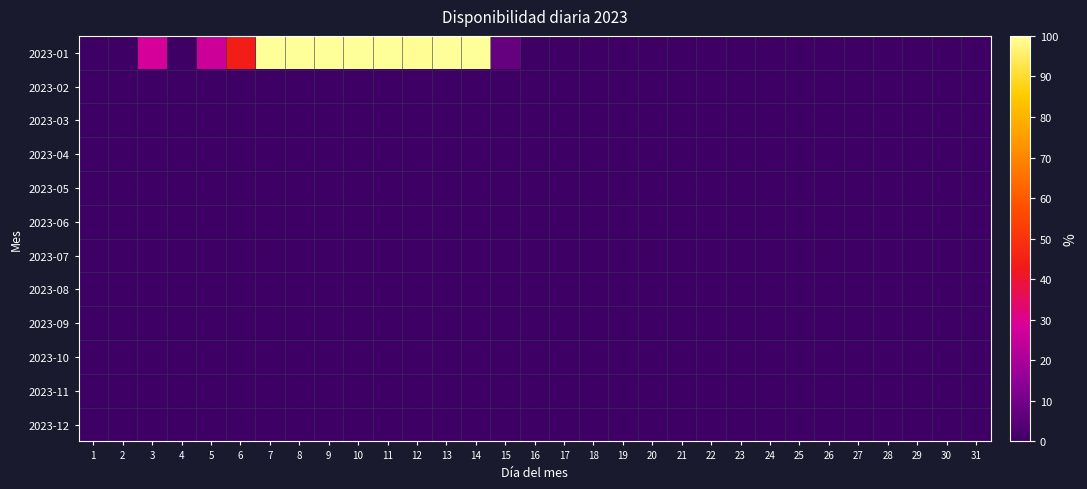

Reading right to left, extract all data points from this chart.

2023-01: 31=0.0	30=0.0	29=0.0	28=0.0	27=0.0	26=0.0	25=0.0	24=0.0	23=0.0	22=0.0	21=0.0	20=0.0	19=0.0	18=0.0	17=0.0	16=0.0	15=7.2	14=100.0	13=100.0	12=99.6	11=100.0	10=100.0	9=100.0	8=100.0	7=100.0	6=43.8	5=26.2	4=0.0	3=27.9	2=0.0	1=0.0
2023-02: 31=0.0	30=0.0	29=0.0	28=0.0	27=0.0	26=0.0	25=0.0	24=0.0	23=0.0	22=0.0	21=0.0	20=0.0	19=0.0	18=0.0	17=0.0	16=0.0	15=0.0	14=0.0	13=0.0	12=0.0	11=0.0	10=0.0	9=0.0	8=0.0	7=0.0	6=0.0	5=0.0	4=0.0	3=0.0	2=0.0	1=0.0
2023-03: 31=0.0	30=0.0	29=0.0	28=0.0	27=0.0	26=0.0	25=0.0	24=0.0	23=0.0	22=0.0	21=0.0	20=0.0	19=0.0	18=0.0	17=0.0	16=0.0	15=0.0	14=0.0	13=0.0	12=0.0	11=0.0	10=0.0	9=0.0	8=0.0	7=0.0	6=0.0	5=0.0	4=0.0	3=0.0	2=0.0	1=0.0
2023-04: 31=0.0	30=0.0	29=0.0	28=0.0	27=0.0	26=0.0	25=0.0	24=0.0	23=0.0	22=0.0	21=0.0	20=0.0	19=0.0	18=0.0	17=0.0	16=0.0	15=0.0	14=0.0	13=0.0	12=0.0	11=0.0	10=0.0	9=0.0	8=0.0	7=0.0	6=0.0	5=0.0	4=0.0	3=0.0	2=0.0	1=0.0
2023-05: 31=0.0	30=0.0	29=0.0	28=0.0	27=0.0	26=0.0	25=0.0	24=0.0	23=0.0	22=0.0	21=0.0	20=0.0	19=0.0	18=0.0	17=0.0	16=0.0	15=0.0	14=0.0	13=0.0	12=0.0	11=0.0	10=0.0	9=0.0	8=0.0	7=0.0	6=0.0	5=0.0	4=0.0	3=0.0	2=0.0	1=0.0
2023-06: 31=0.0	30=0.0	29=0.0	28=0.0	27=0.0	26=0.0	25=0.0	24=0.0	23=0.0	22=0.0	21=0.0	20=0.0	19=0.0	18=0.0	17=0.0	16=0.0	15=0.0	14=0.0	13=0.0	12=0.0	11=0.0	10=0.0	9=0.0	8=0.0	7=0.0	6=0.0	5=0.0	4=0.0	3=0.0	2=0.0	1=0.0
2023-07: 31=0.0	30=0.0	29=0.0	28=0.0	27=0.0	26=0.0	25=0.0	24=0.0	23=0.0	22=0.0	21=0.0	20=0.0	19=0.0	18=0.0	17=0.0	16=0.0	15=0.0	14=0.0	13=0.0	12=0.0	11=0.0	10=0.0	9=0.0	8=0.0	7=0.0	6=0.0	5=0.0	4=0.0	3=0.0	2=0.0	1=0.0
2023-08: 31=0.0	30=0.0	29=0.0	28=0.0	27=0.0	26=0.0	25=0.0	24=0.0	23=0.0	22=0.0	21=0.0	20=0.0	19=0.0	18=0.0	17=0.0	16=0.0	15=0.0	14=0.0	13=0.0	12=0.0	11=0.0	10=0.0	9=0.0	8=0.0	7=0.0	6=0.0	5=0.0	4=0.0	3=0.0	2=0.0	1=0.0
2023-09: 31=0.0	30=0.0	29=0.0	28=0.0	27=0.0	26=0.0	25=0.0	24=0.0	23=0.0	22=0.0	21=0.0	20=0.0	19=0.0	18=0.0	17=0.0	16=0.0	15=0.0	14=0.0	13=0.0	12=0.0	11=0.0	10=0.0	9=0.0	8=0.0	7=0.0	6=0.0	5=0.0	4=0.0	3=0.0	2=0.0	1=0.0
2023-10: 31=0.0	30=0.0	29=0.0	28=0.0	27=0.0	26=0.0	25=0.0	24=0.0	23=0.0	22=0.0	21=0.0	20=0.0	19=0.0	18=0.0	17=0.0	16=0.0	15=0.0	14=0.0	13=0.0	12=0.0	11=0.0	10=0.0	9=0.0	8=0.0	7=0.0	6=0.0	5=0.0	4=0.0	3=0.0	2=0.0	1=0.0
2023-11: 31=0.0	30=0.0	29=0.0	28=0.0	27=0.0	26=0.0	25=0.0	24=0.0	23=0.0	22=0.0	21=0.0	20=0.0	19=0.0	18=0.0	17=0.0	16=0.0	15=0.0	14=0.0	13=0.0	12=0.0	11=0.0	10=0.0	9=0.0	8=0.0	7=0.0	6=0.0	5=0.0	4=0.0	3=0.0	2=0.0	1=0.0
2023-12: 31=0.0	30=0.0	29=0.0	28=0.0	27=0.0	26=0.0	25=0.0	24=0.0	23=0.0	22=0.0	21=0.0	20=0.0	19=0.0	18=0.0	17=0.0	16=0.0	15=0.0	14=0.0	13=0.0	12=0.0	11=0.0	10=0.0	9=0.0	8=0.0	7=0.0	6=0.0	5=0.0	4=0.0	3=0.0	2=0.0	1=0.0